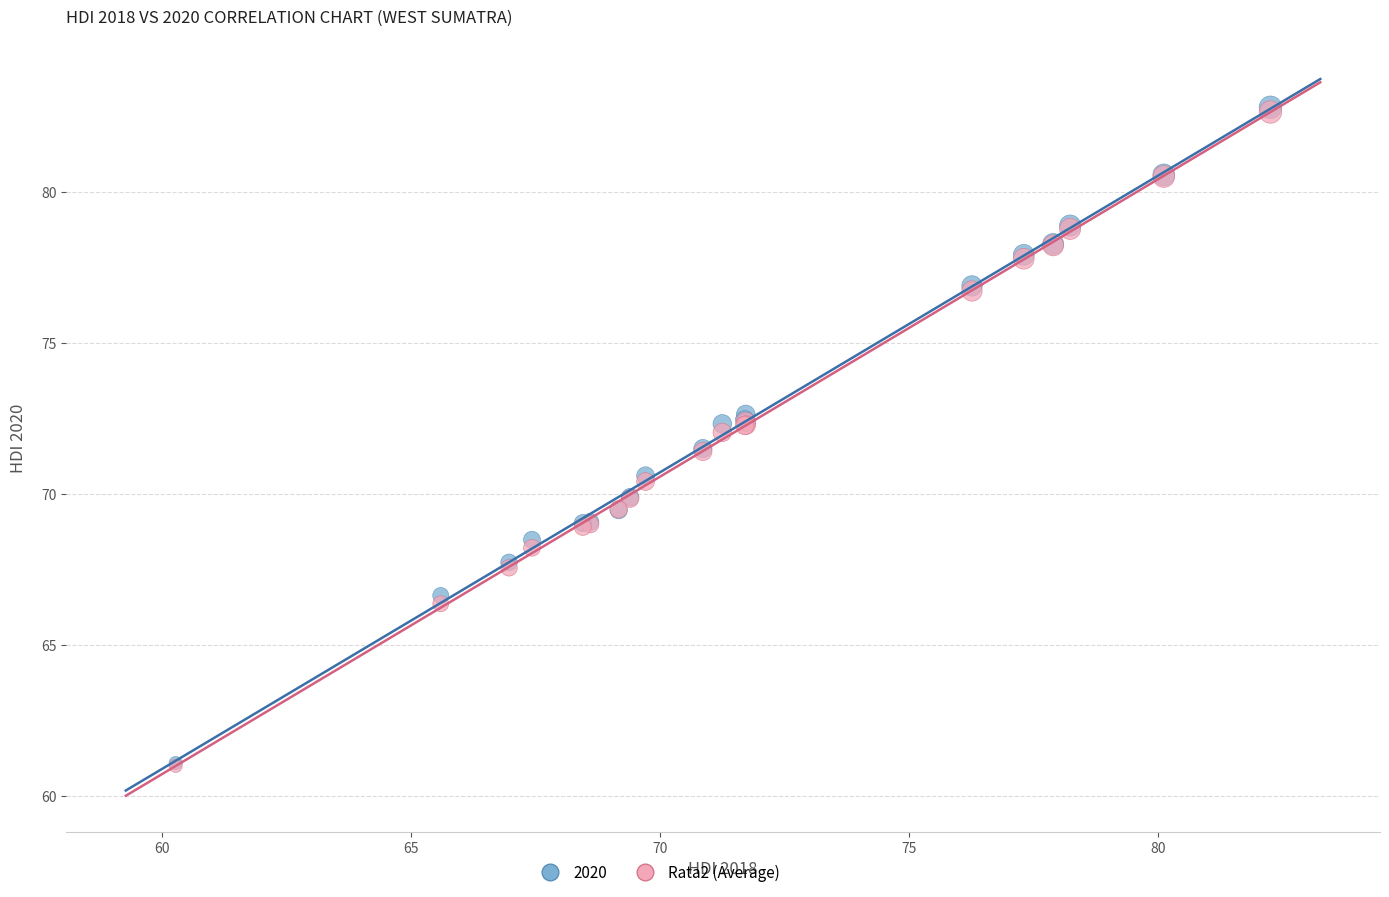

What are all the series names shown in the legend?

2020, Rata2 (Average)